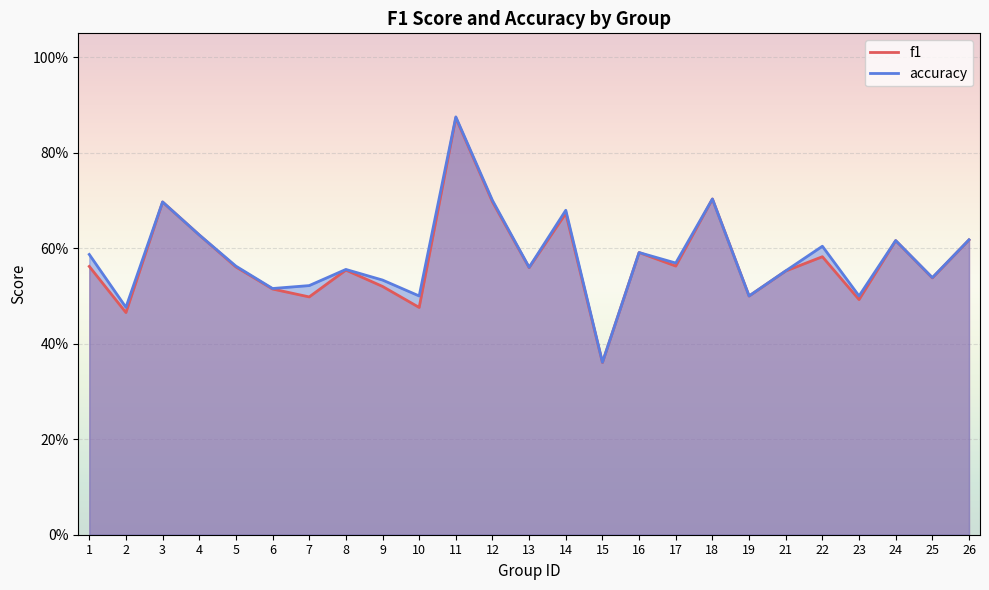

At 15, list the series in order from smallest to largest.

f1, accuracy